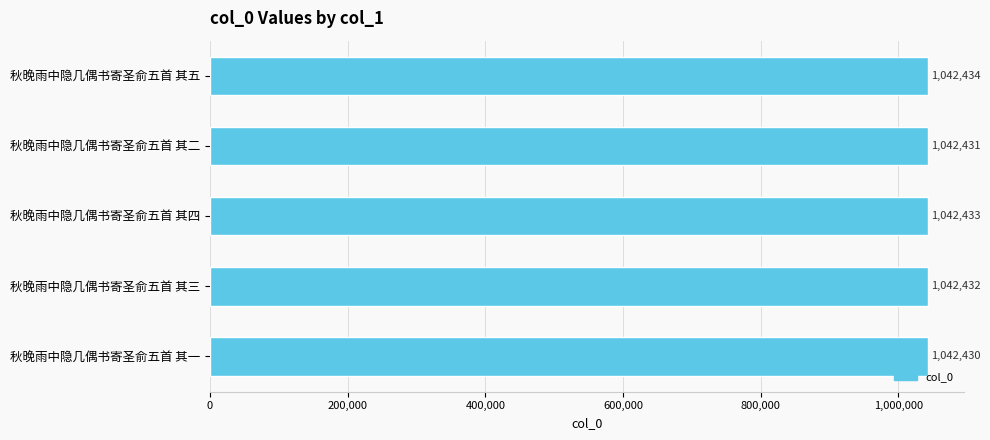

How many categories are shown in the chart?

5